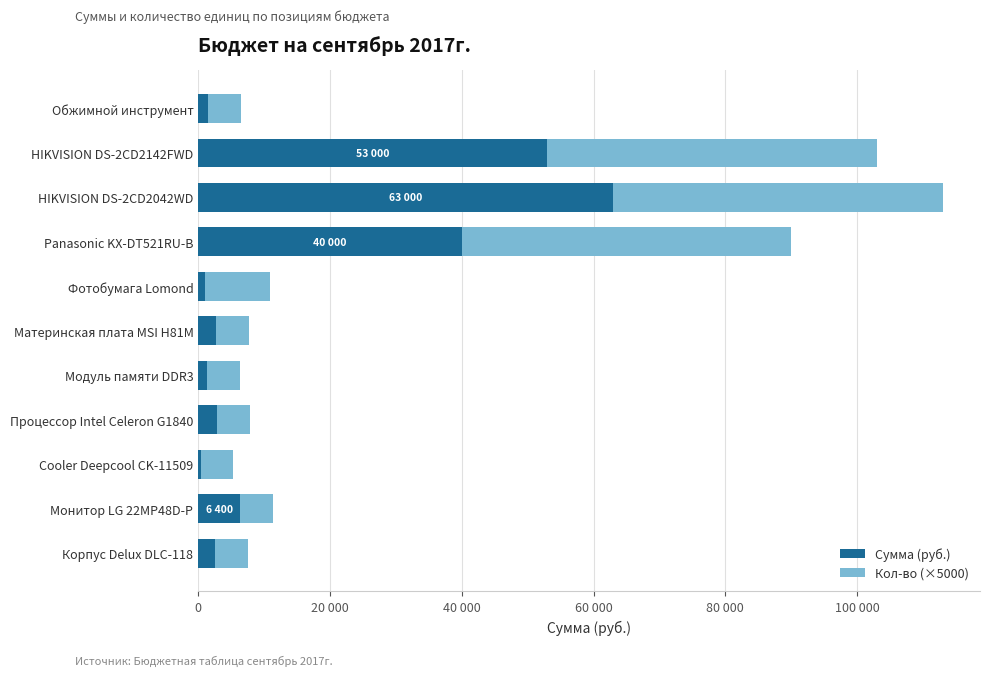

Rank the series by their average value, from lowest to highest.

Сумма (руб.), Кол-во (×5000)